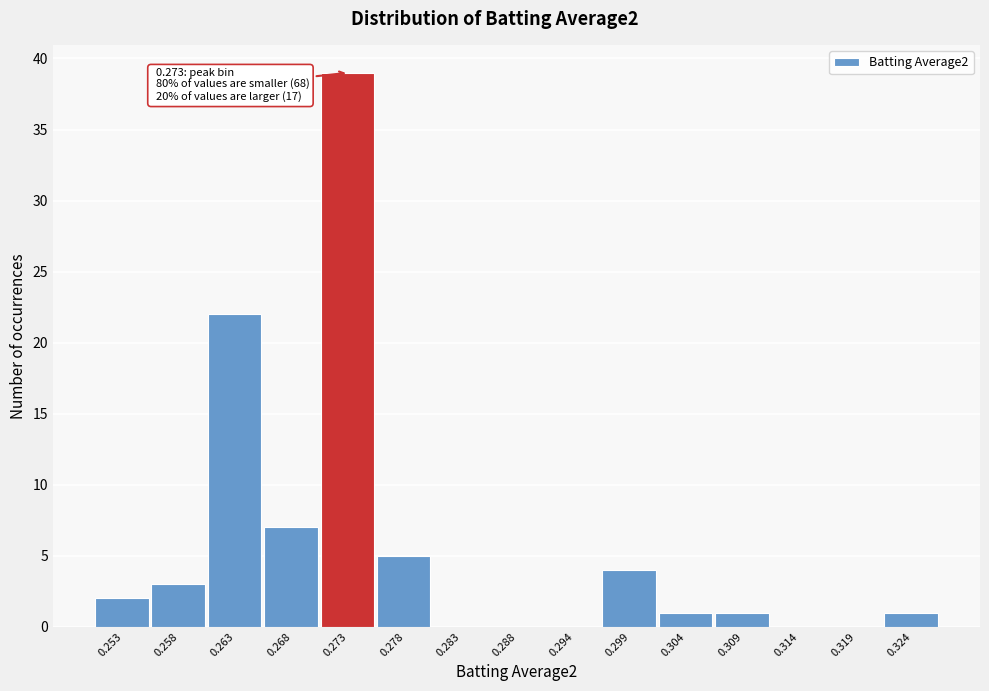

Which range on the x-axis has the tallest bar?

0.271 to 0.276